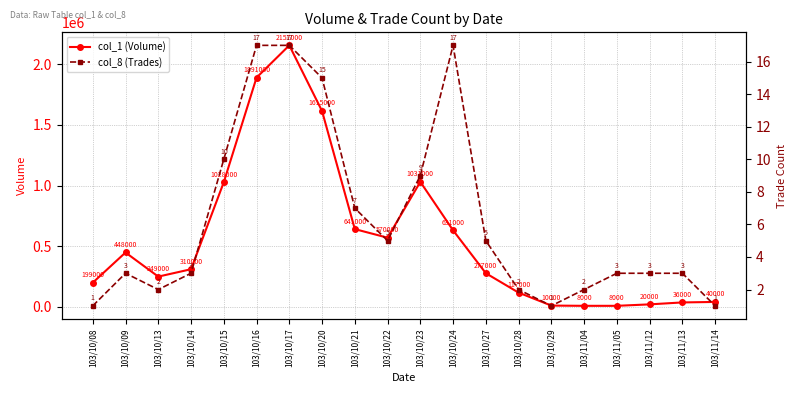

What is the average value of the col_8 (Trades) series?

6